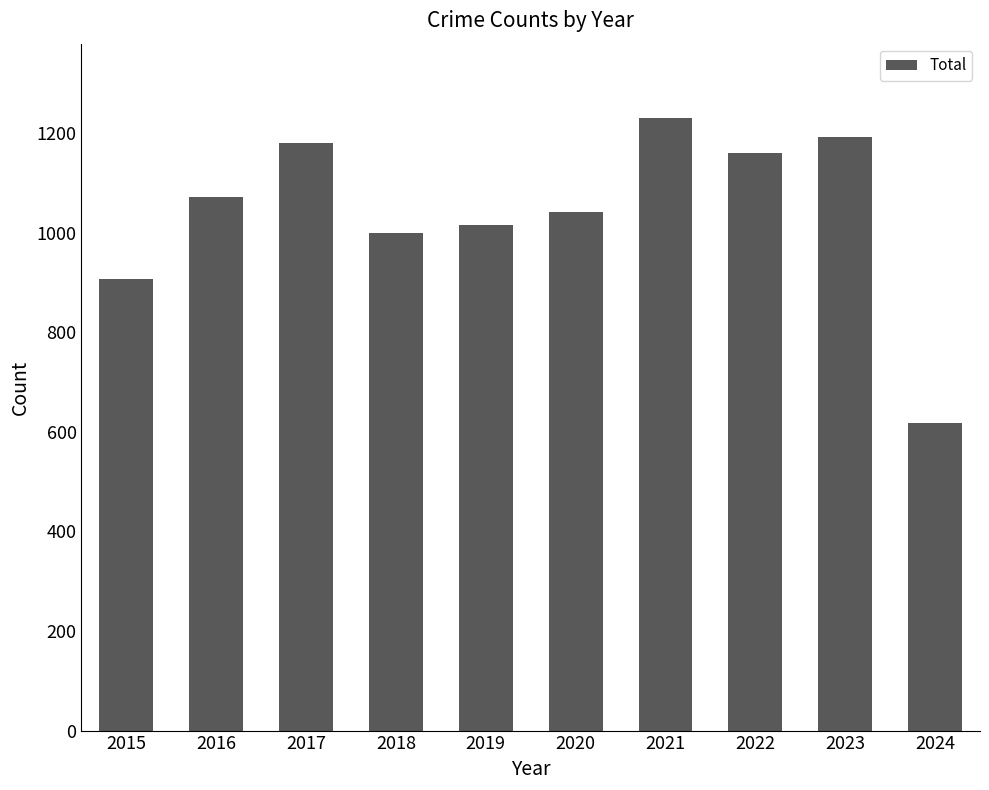

Reading left to right, list all the values displayed in this chart.

2015=908	2016=1072	2017=1180	2018=1000	2019=1016	2020=1041	2021=1230	2022=1161	2023=1193	2024=618